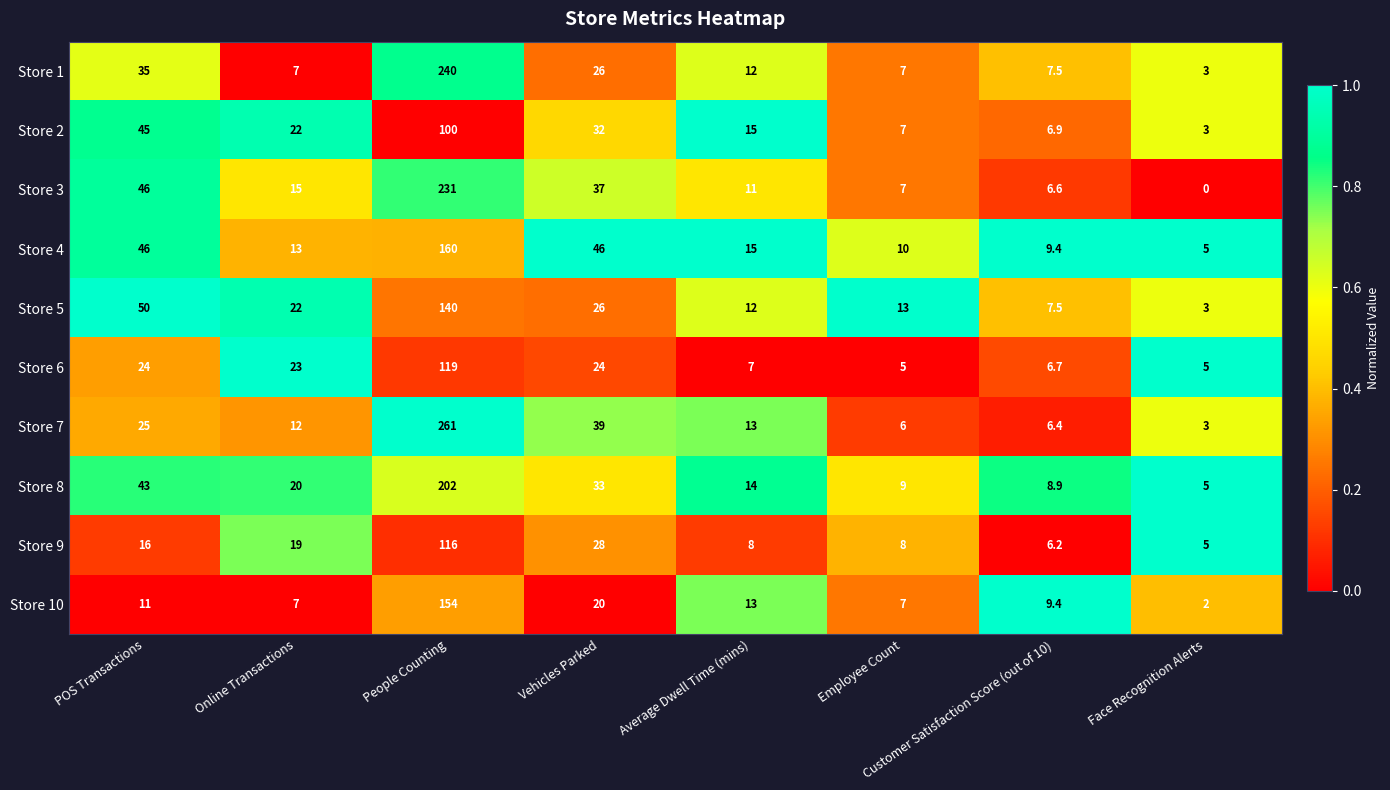

Which category has the highest value in the Store 9 series?

People Counting